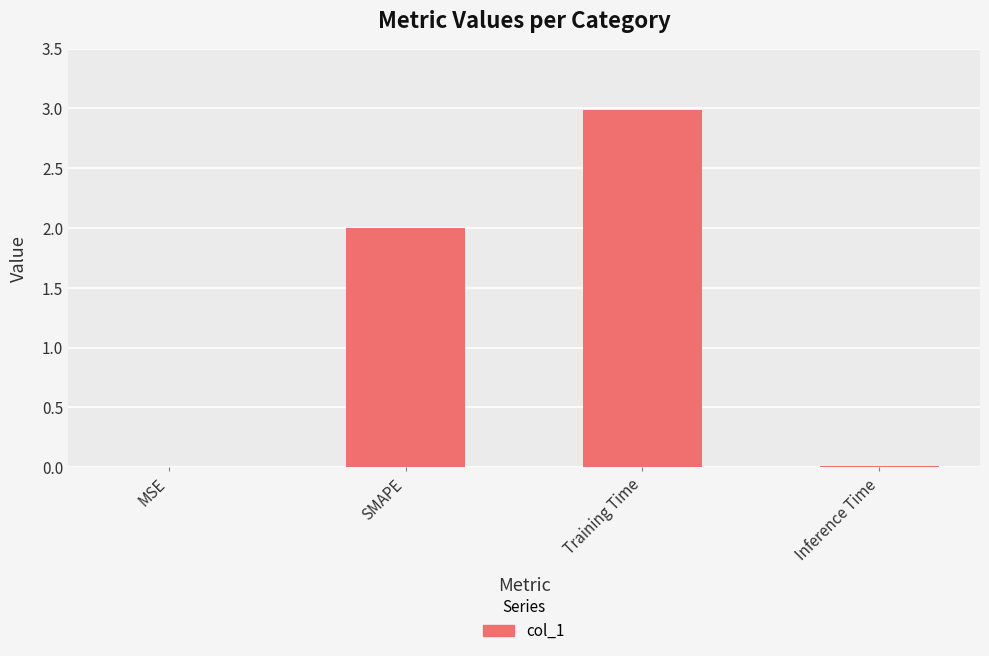

What is the change in value from SMAPE to Training Time?

+1.0